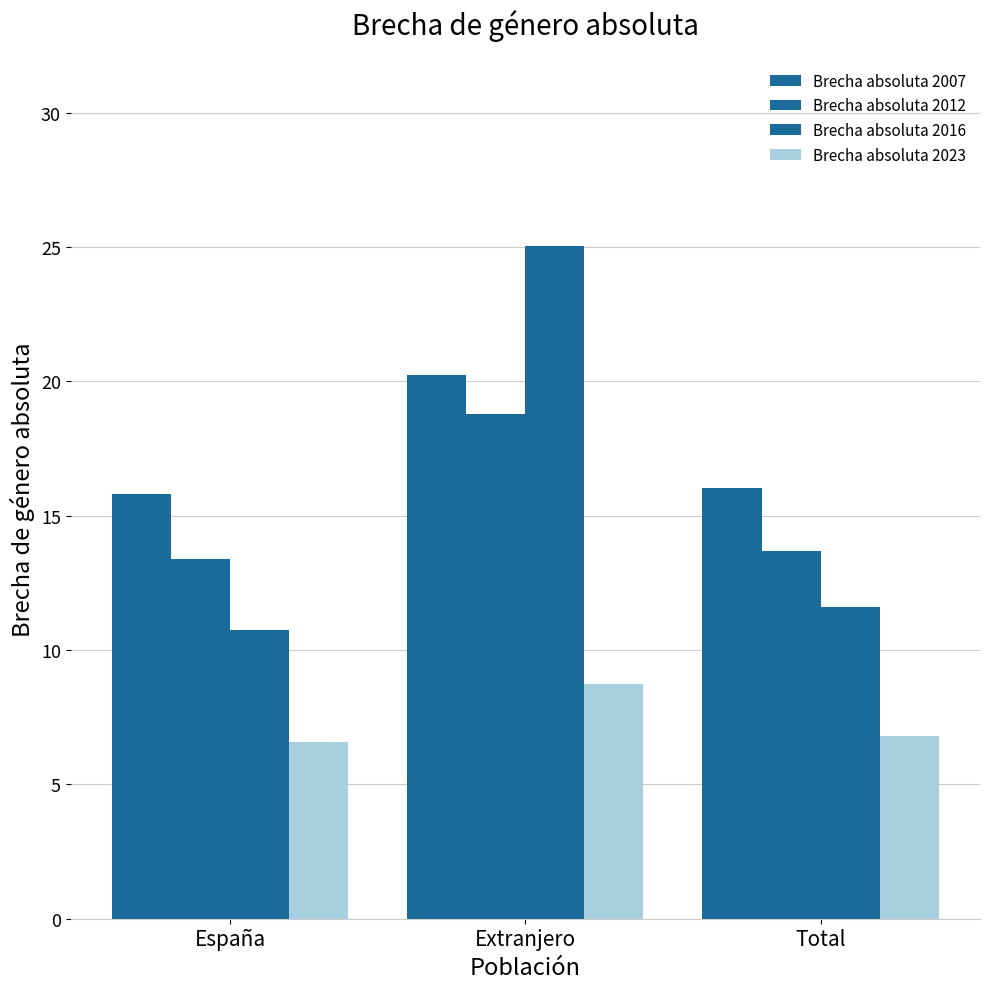

What is the approximate value of Brecha absoluta 2012 at Total?

13.7